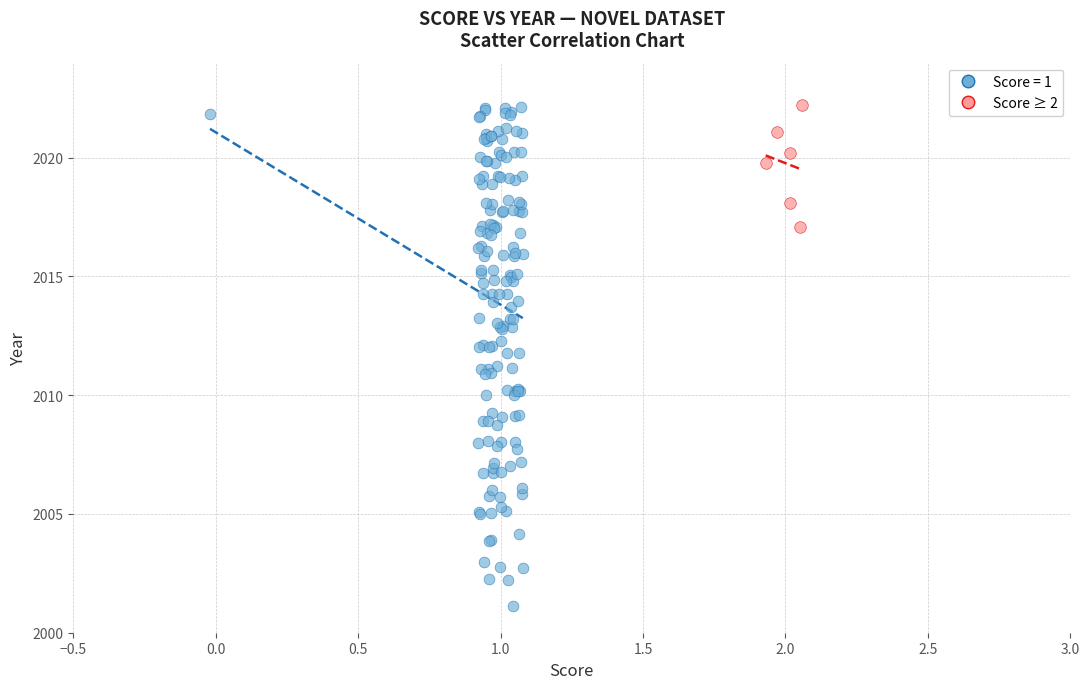

Which series has the largest Y range (max minus min)?

Score = 1